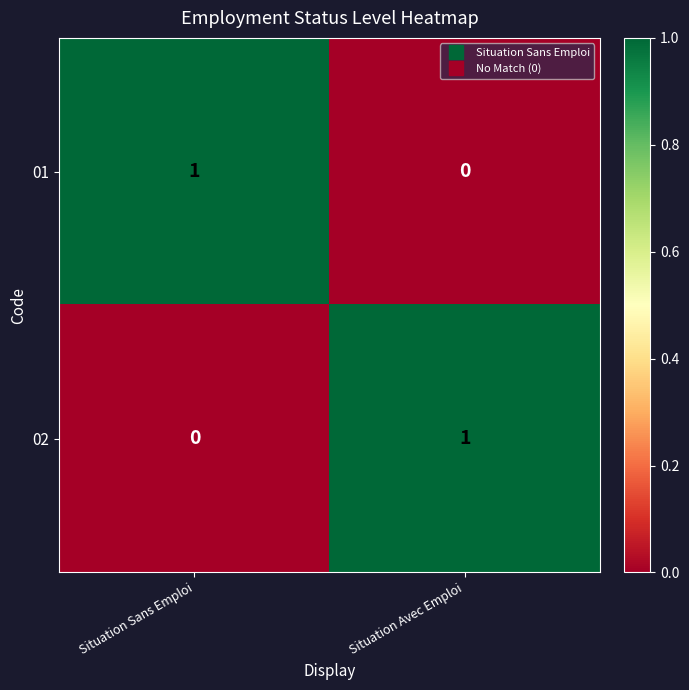

What is the difference between the highest and lowest values at Situation Avec Emploi?

1